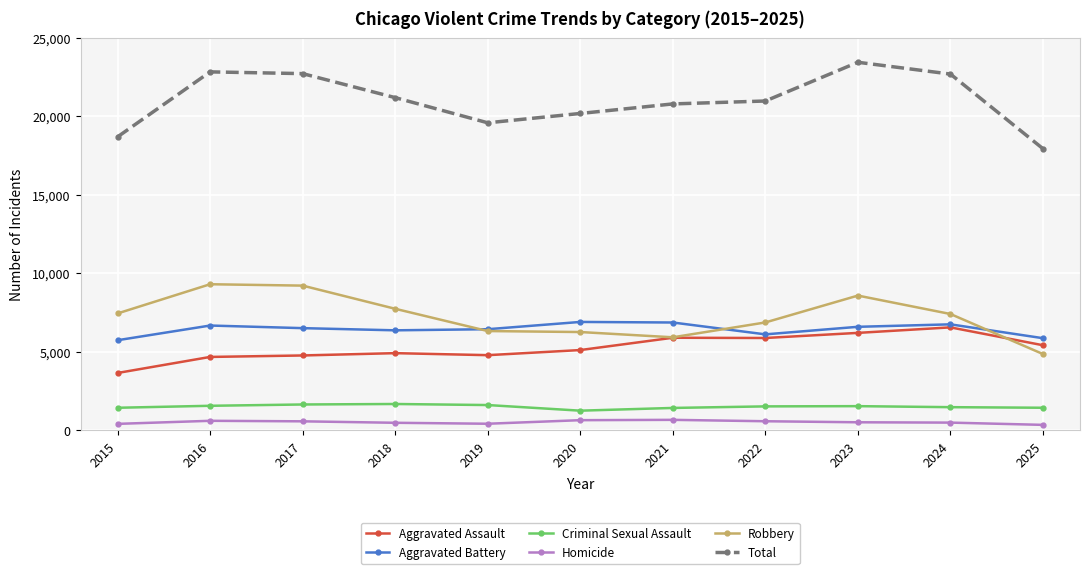

At which label does Aggravated Battery first exceed 6507?

2016